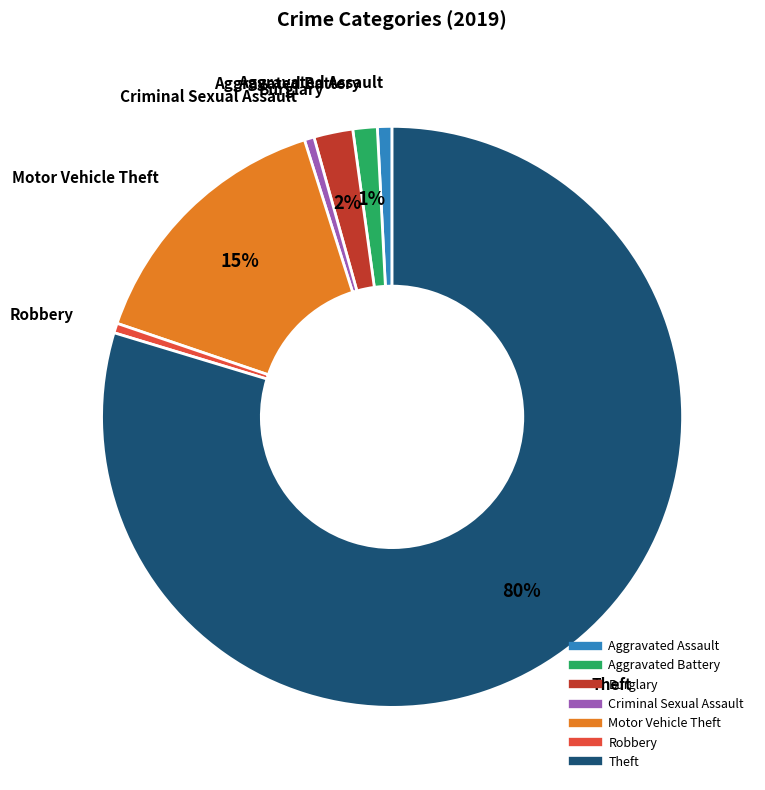

True or false: Aggravated Assault accounts for 11% of the total.

False